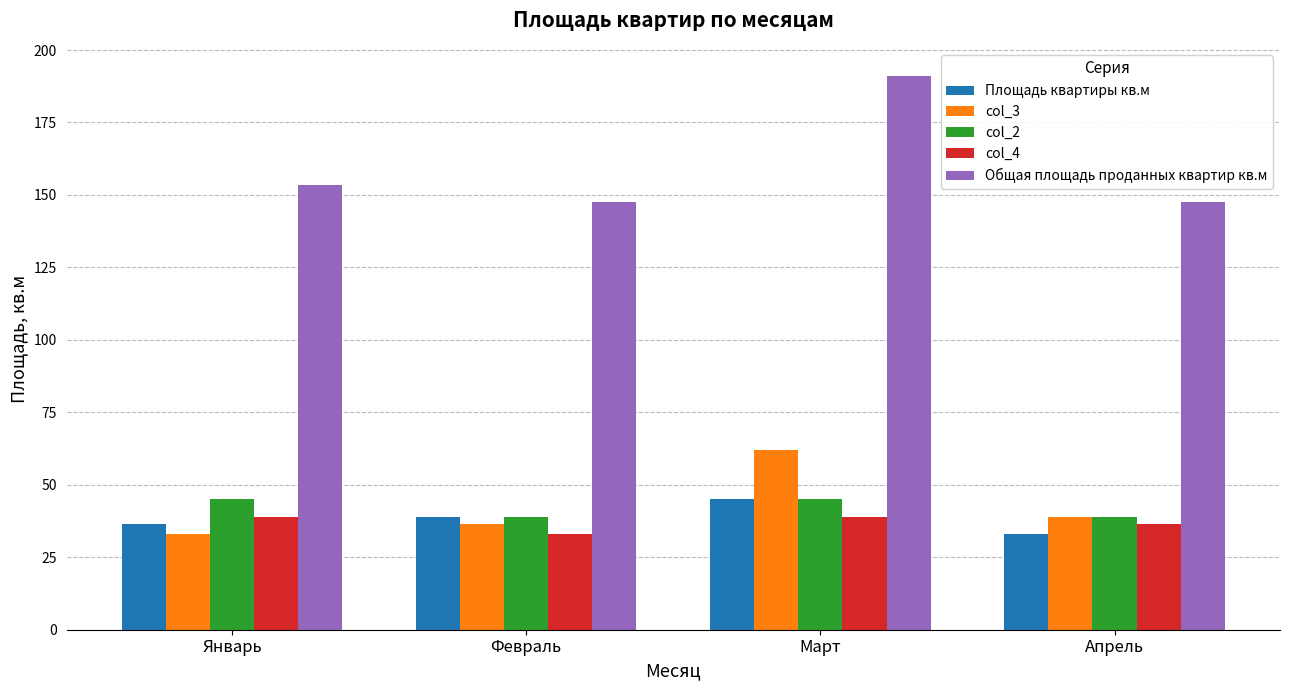

What is the total value across all series at Февраль?

295.0